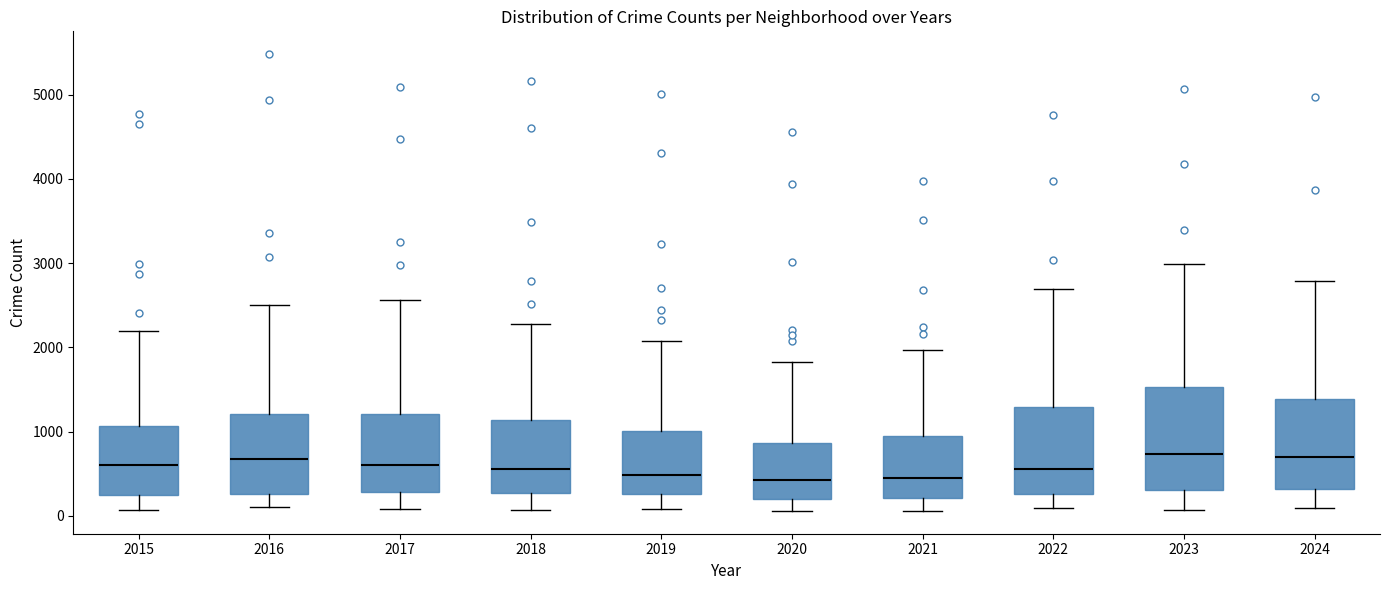

Reading left to right, transcribe this box plot: for each box, give where its median line is, the range the box spans, and where its two whiskers end, as read against the y-axis. The values are not printed on the chart, so give them approximately, as read against the axis.

2015: median 600, box 300 to 1100, whiskers 100 to 2200
2016: median 700, box 300 to 1200, whiskers 100 to 2500
2017: median 600, box 300 to 1200, whiskers 100 to 2600
2018: median 600, box 300 to 1100, whiskers 100 to 2300
2019: median 500, box 300 to 1000, whiskers 100 to 2100
2020: median 400, box 200 to 900, whiskers 100 to 1800
2021: median 500, box 200 to 900, whiskers 100 to 2000
2022: median 600, box 300 to 1300, whiskers 100 to 2700
2023: median 700, box 300 to 1500, whiskers 100 to 3000
2024: median 700, box 300 to 1400, whiskers 100 to 2800